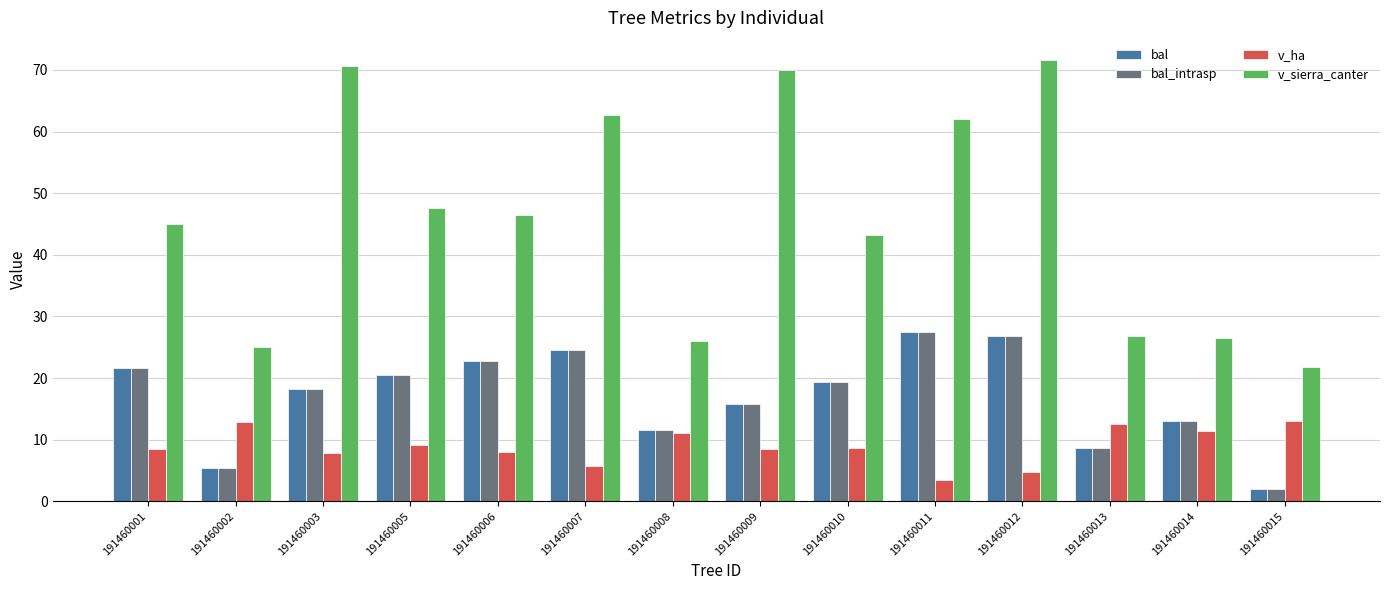

Are the bars horizontal?

No